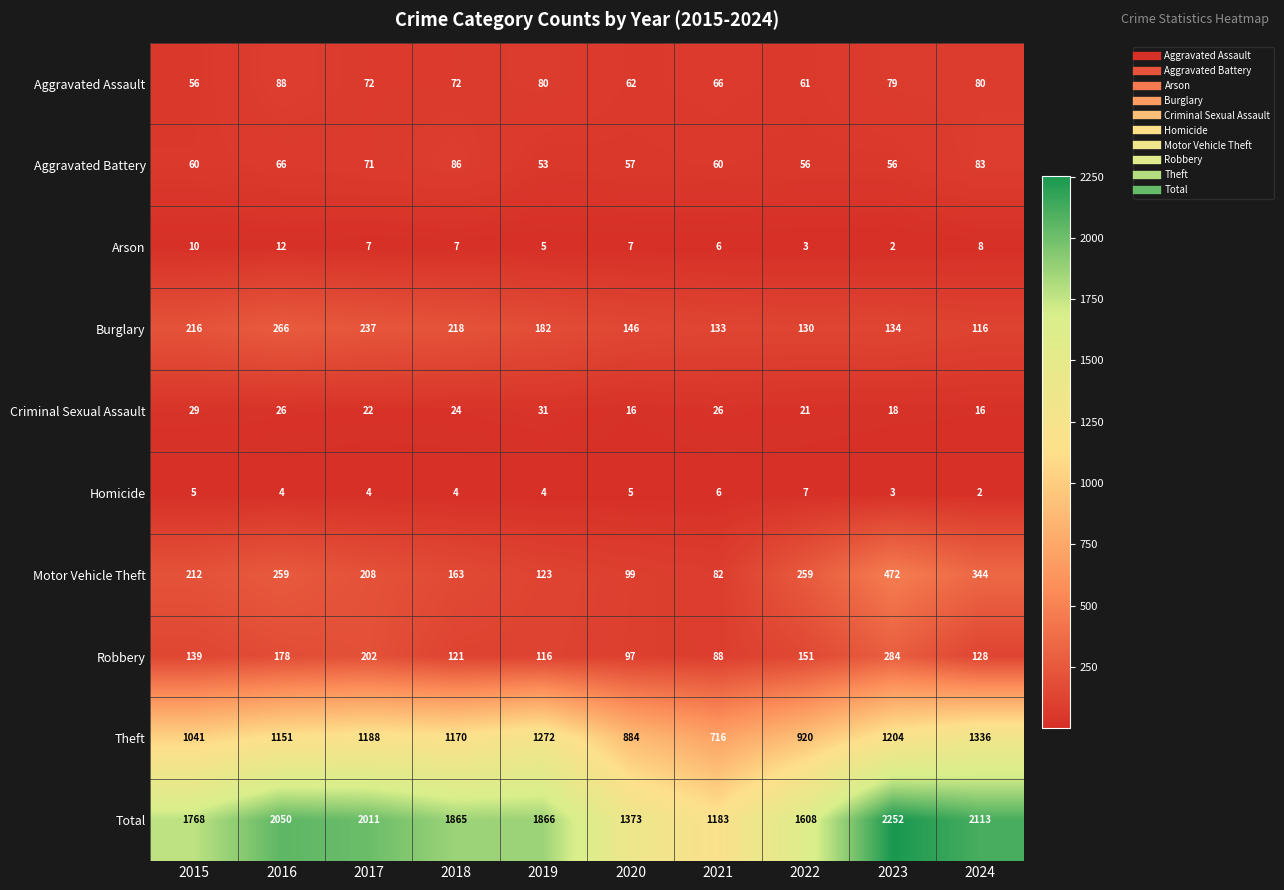

Count the number of categories in the chart.

10